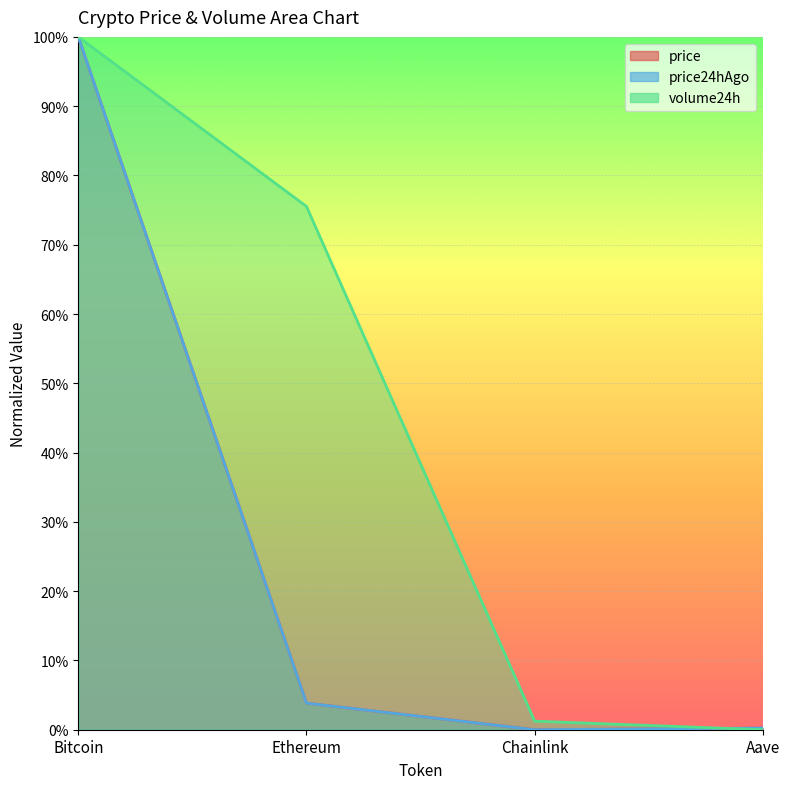

How many lines are shown in the chart?

3